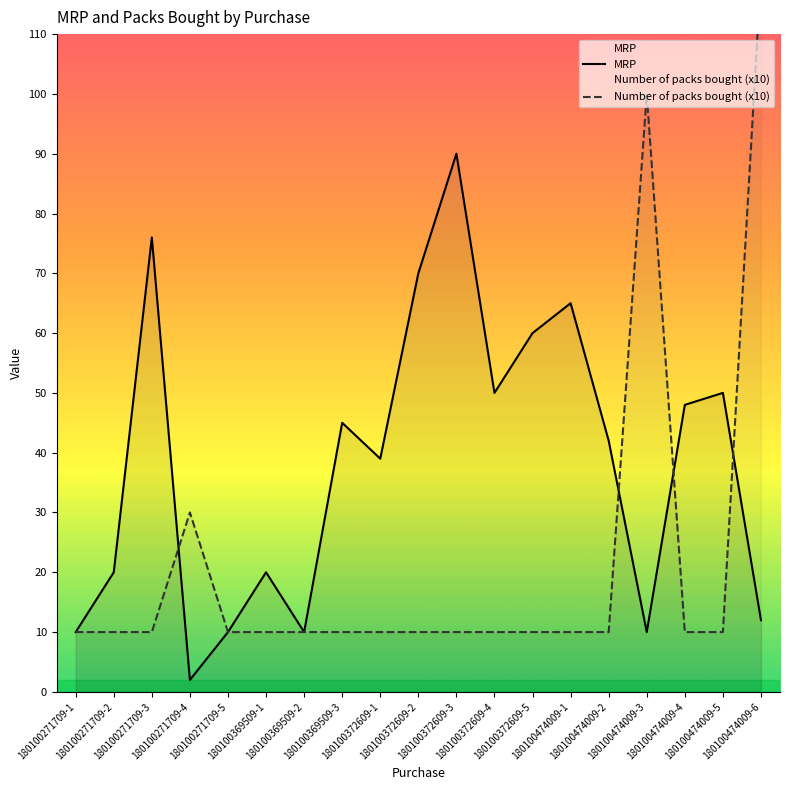

How many intersections are there between MRP and Number of packs bought (x10)?

4